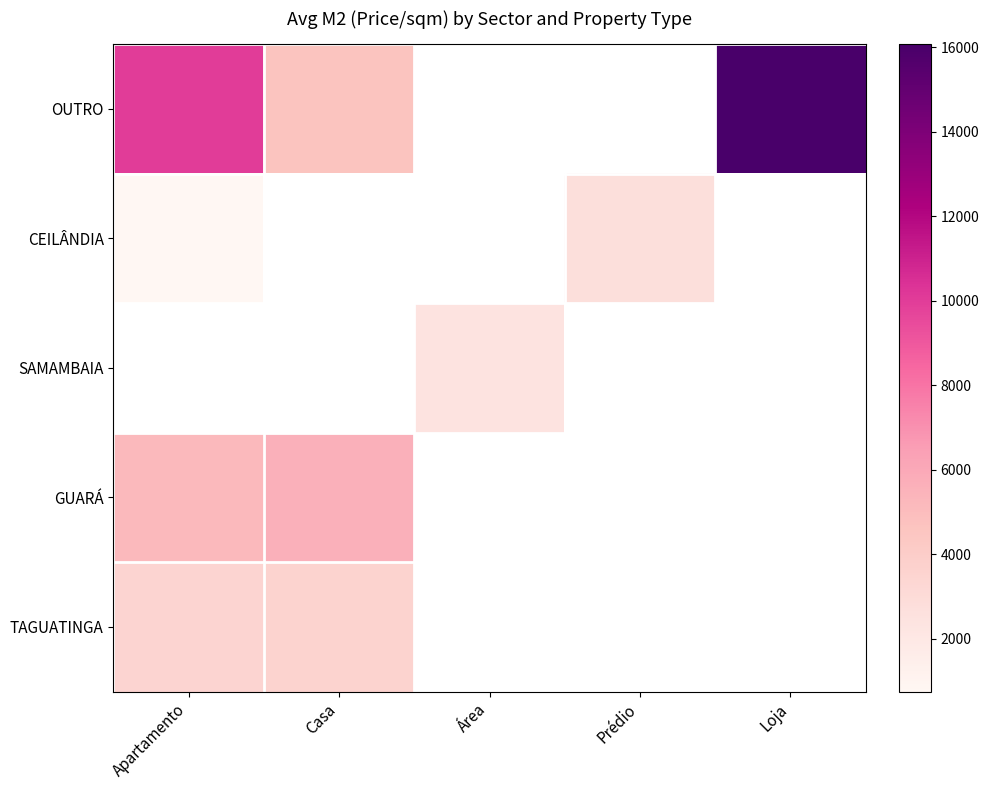

True or false: OUTRO has a value of 20998.3 at Loja.

False